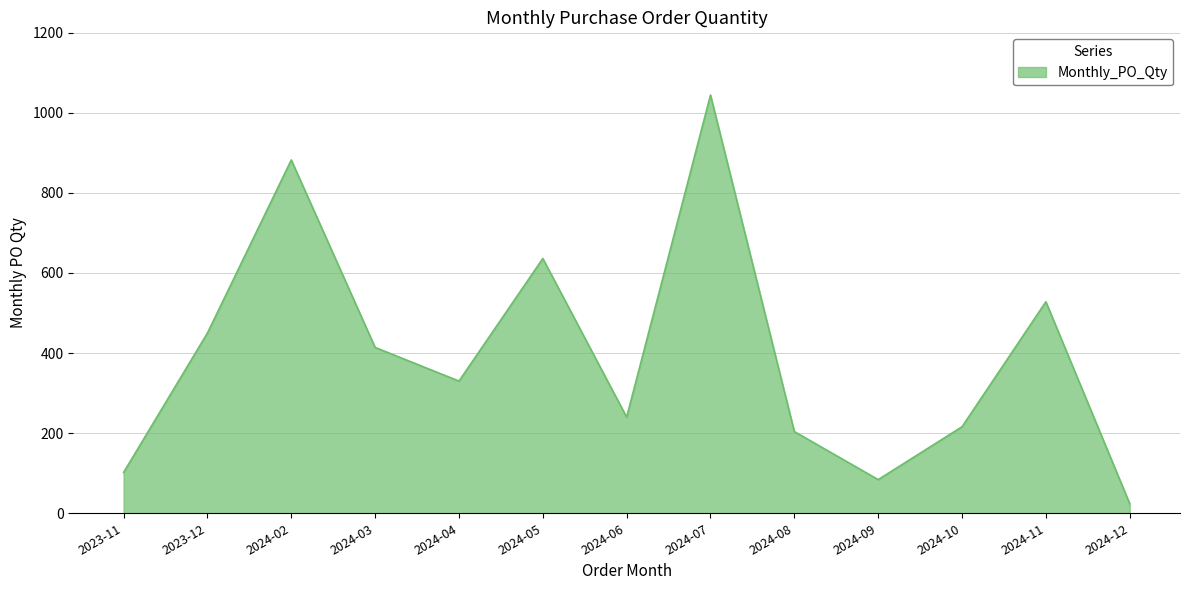

Reading left to right, what are all the values shown in this chart?

2023-11=102	2023-12=450	2024-02=882	2024-03=414	2024-04=330	2024-05=636	2024-06=240	2024-07=1044	2024-08=204	2024-09=84	2024-10=216	2024-11=528	2024-12=24